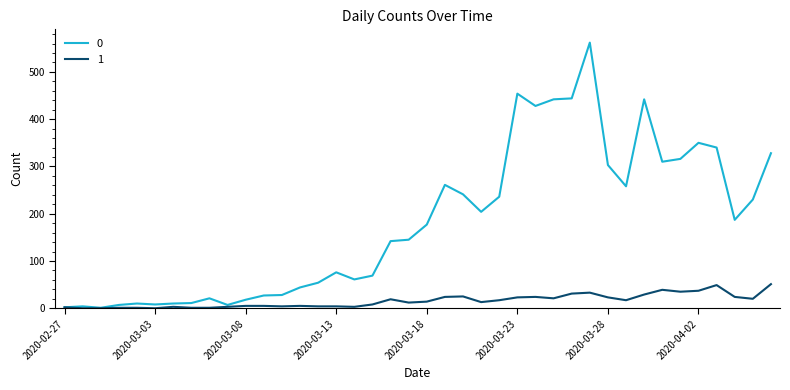

List the series in order of their overall mean, lowest first.

1, 0